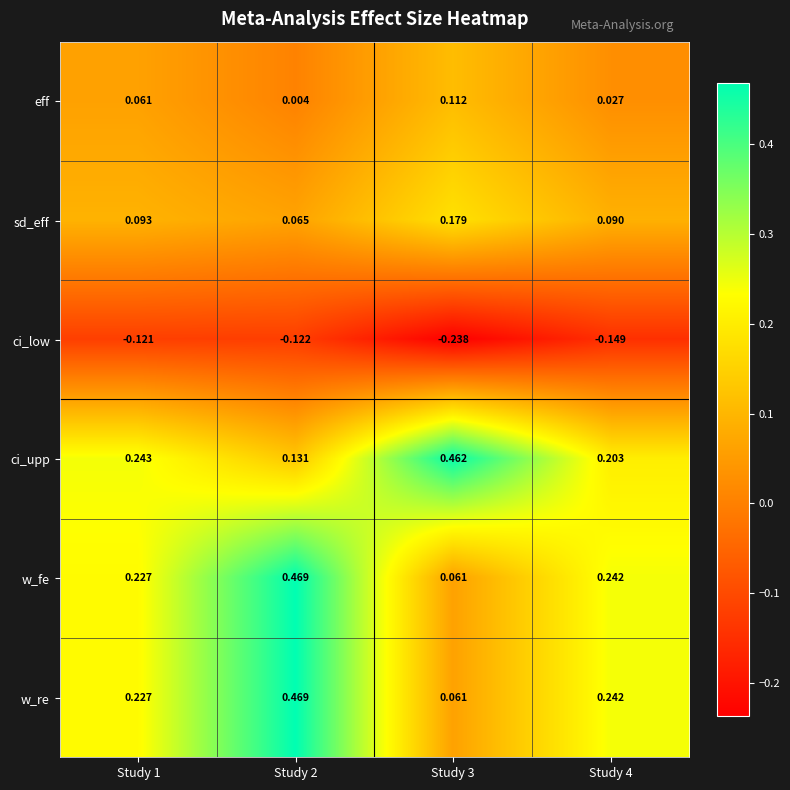

Which series has the largest total across all categories?

ci_upp